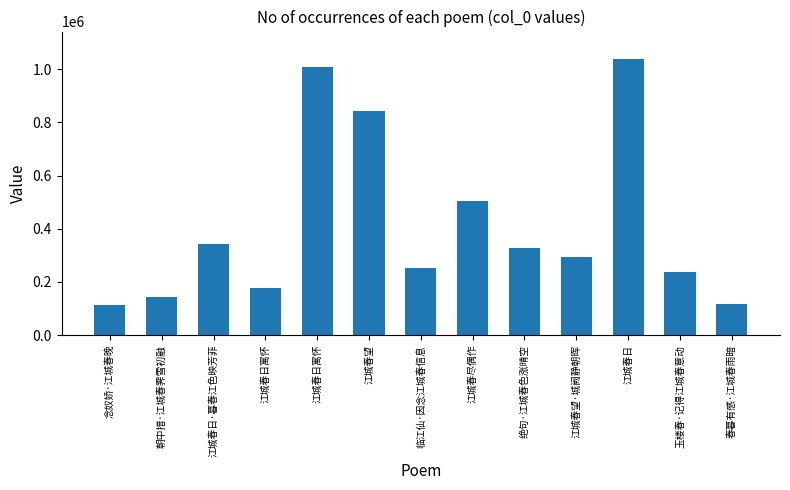

How many data points are less than 294348?

6